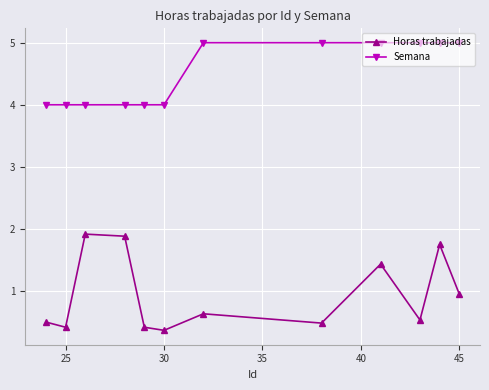

What is the value of the Horas trabajadas point at the 4th from the left?

1.9